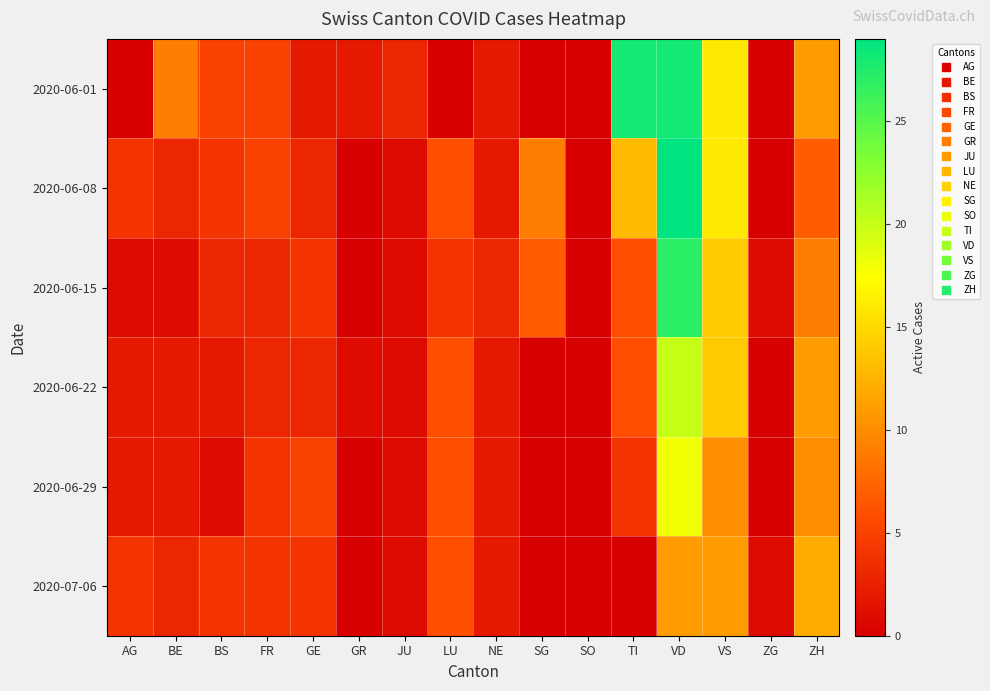

Rank the series by their maximum value, from highest to lowest.

2020-06-08, 2020-06-01, 2020-06-15, 2020-06-22, 2020-06-29, 2020-07-06